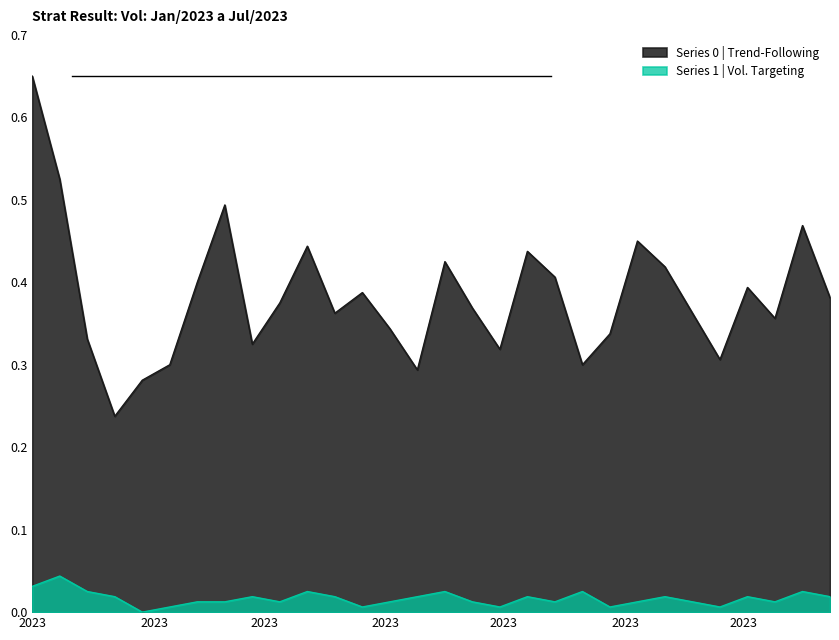

Reading left to right, list all the values displayed in this chart.

Series 0: 0.7	0.5	0.3	0.2	0.3	0.3	0.4	0.5	0.3	0.4	0.4	0.4	0.4	0.3	0.3	0.4	0.4	0.3	0.4	0.4	0.3	0.3	0.5	0.4	0.4	0.3	0.4	0.4	0.5	0.4
Series 1: 0.0	0.0	0.0	0.0	0.0	0.0	0.0	0.0	0.0	0.0	0.0	0.0	0.0	0.0	0.0	0.0	0.0	0.0	0.0	0.0	0.0	0.0	0.0	0.0	0.0	0.0	0.0	0.0	0.0	0.0